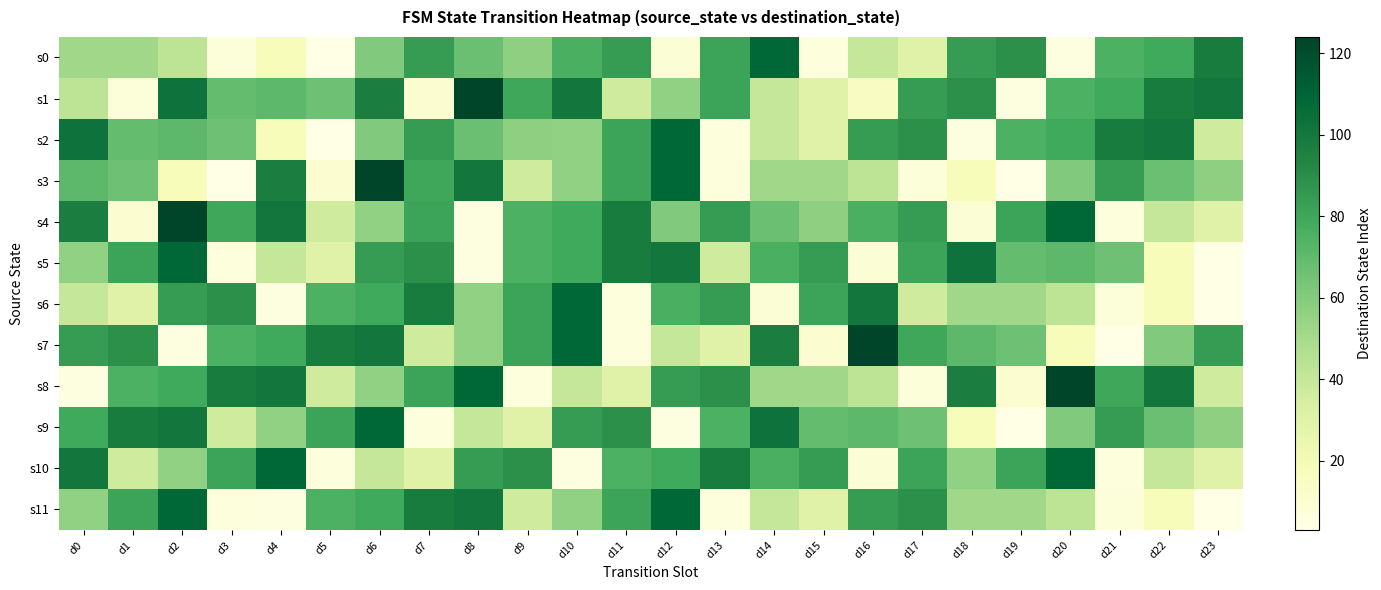

What is the smallest value displayed?

3